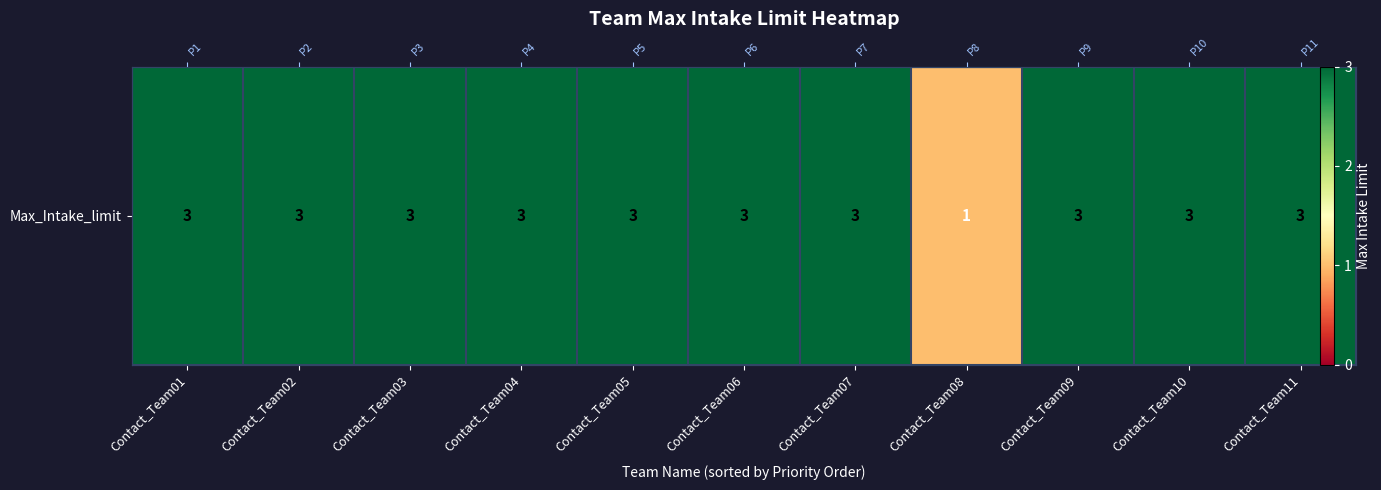

Where is the data nearest to the value 2?

Contact_Team01